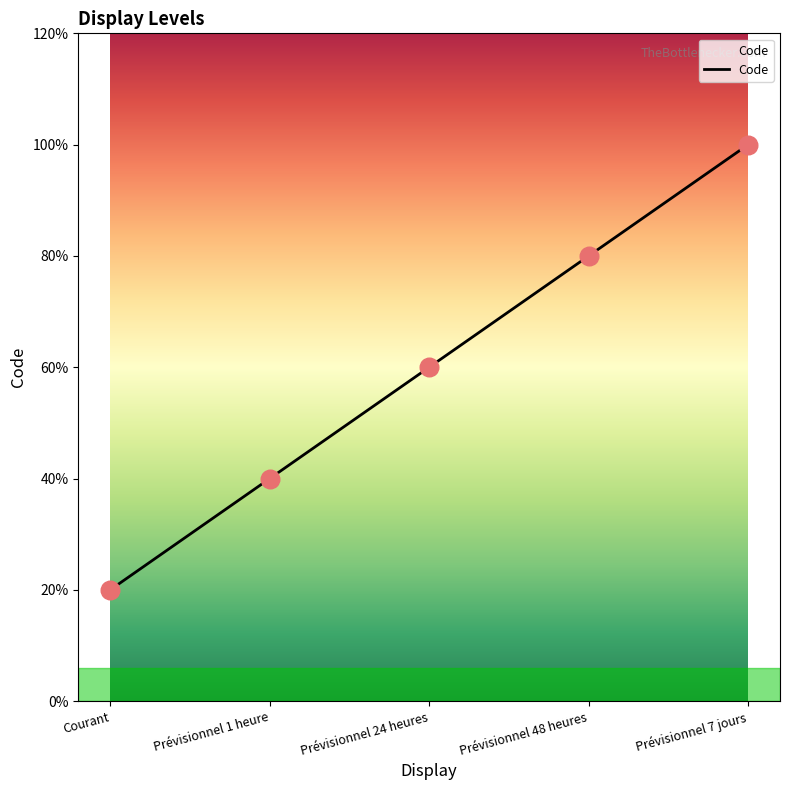

What is the ratio of the value at Prévisionnel 1 heure to the value at Prévisionnel 24 heures?

0.7